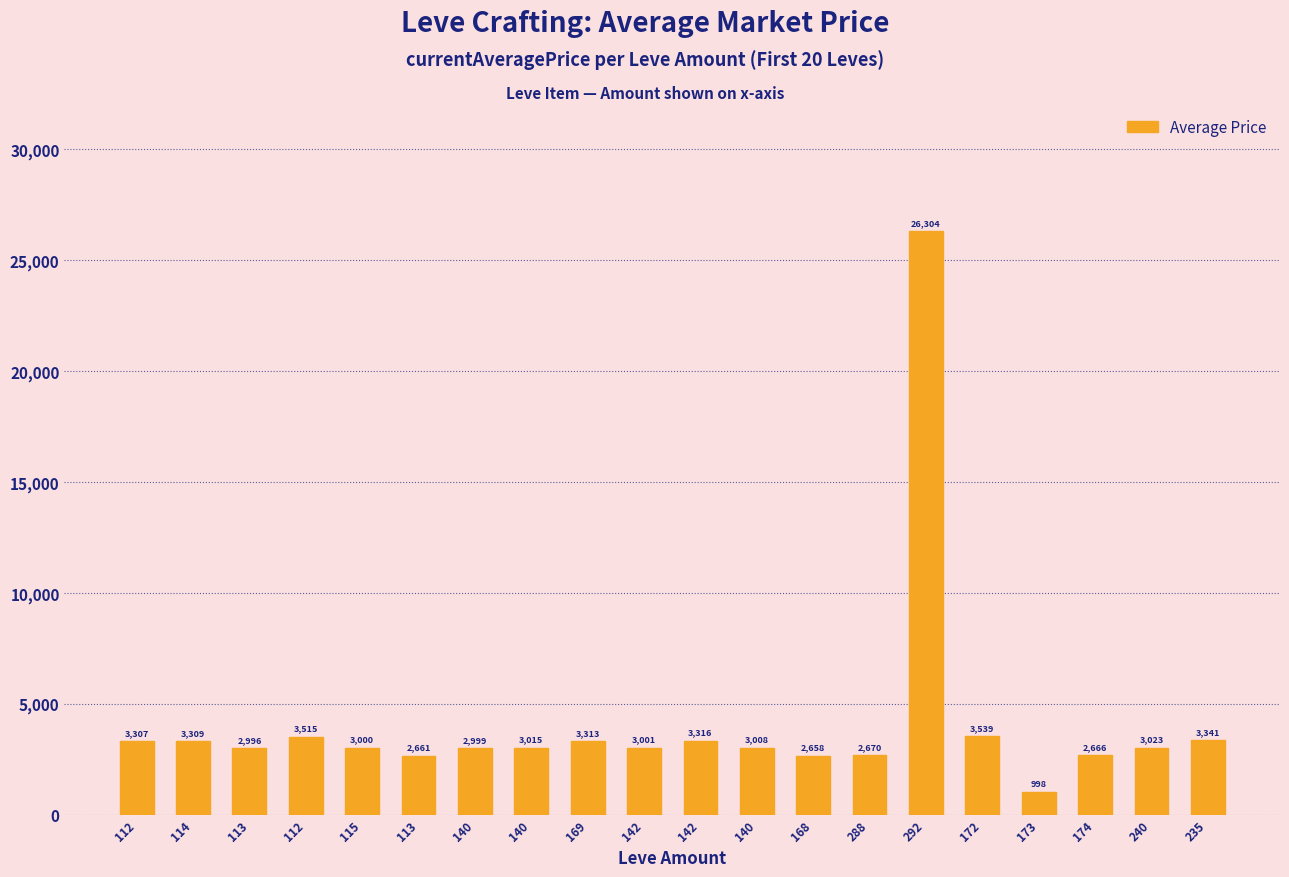

At which label is the value closest to 13651?

172